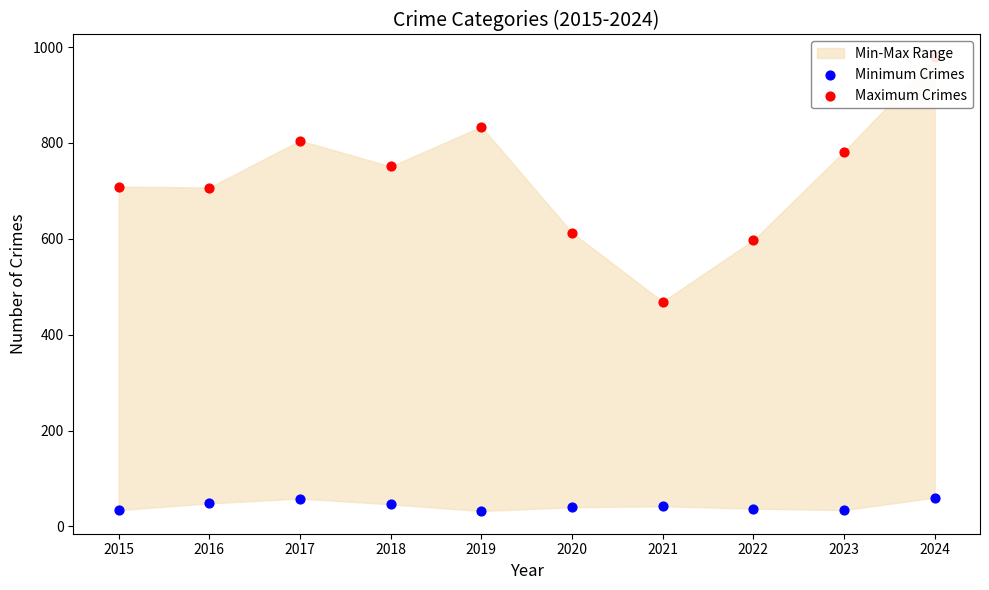

At which category is the sum across all series the highest?

2024